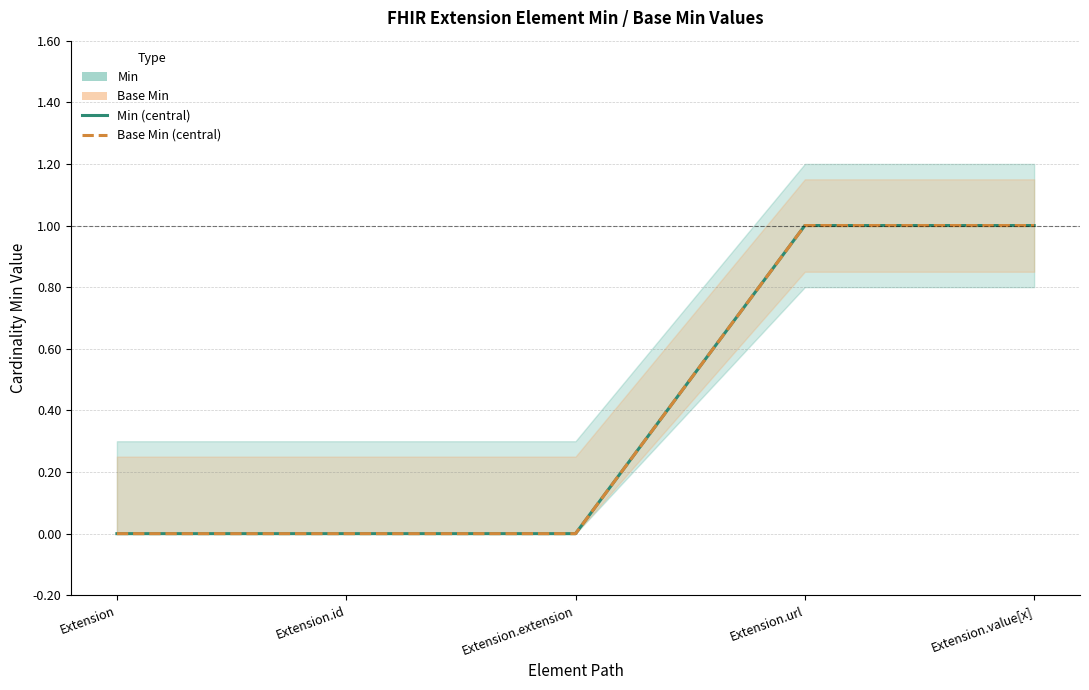

Which category has the lowest value in the Base Min series?

Extension